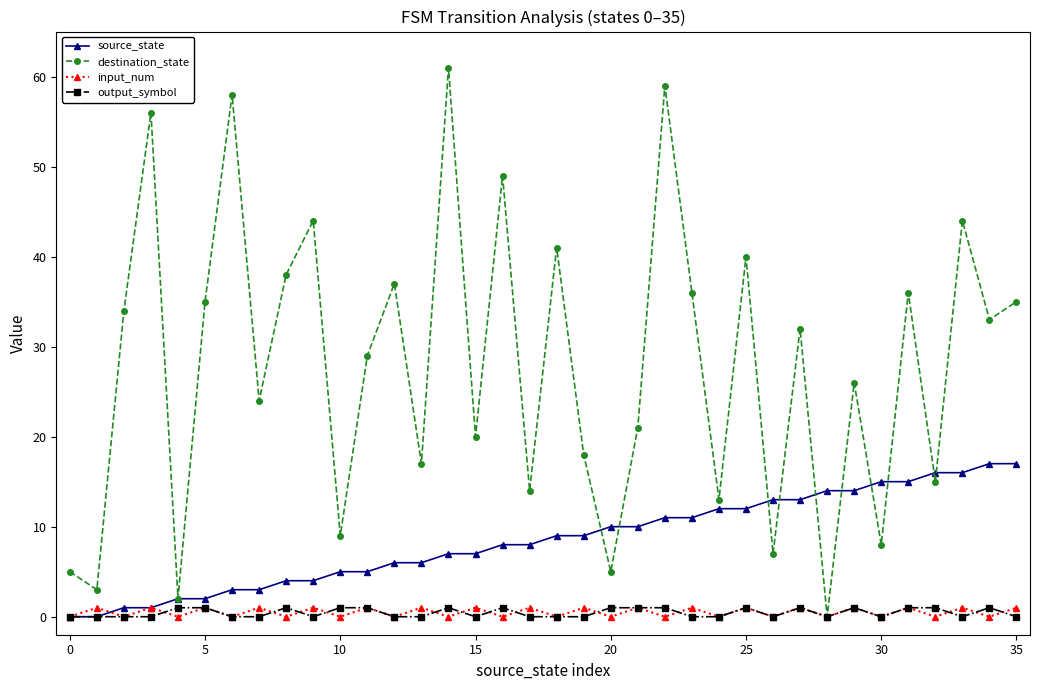

Count the number of data series in this chart.

4